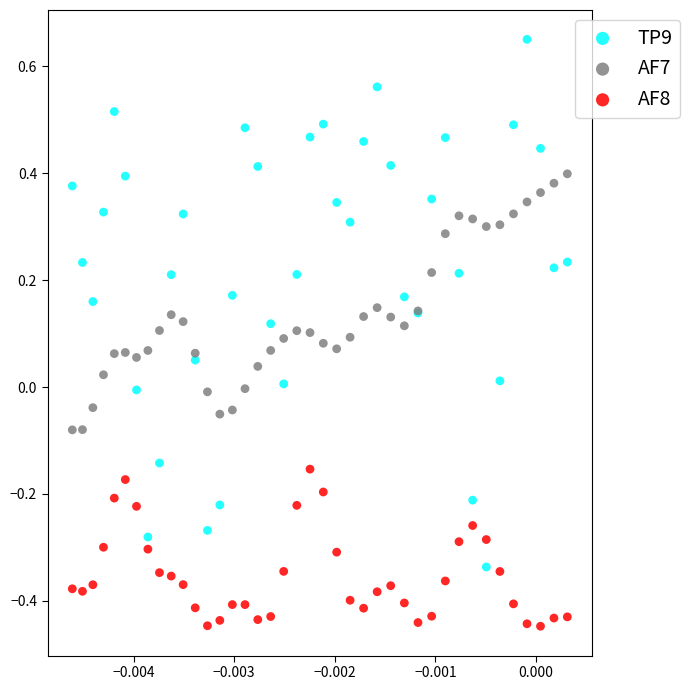

Which series has the widest spread of Y values?

TP9